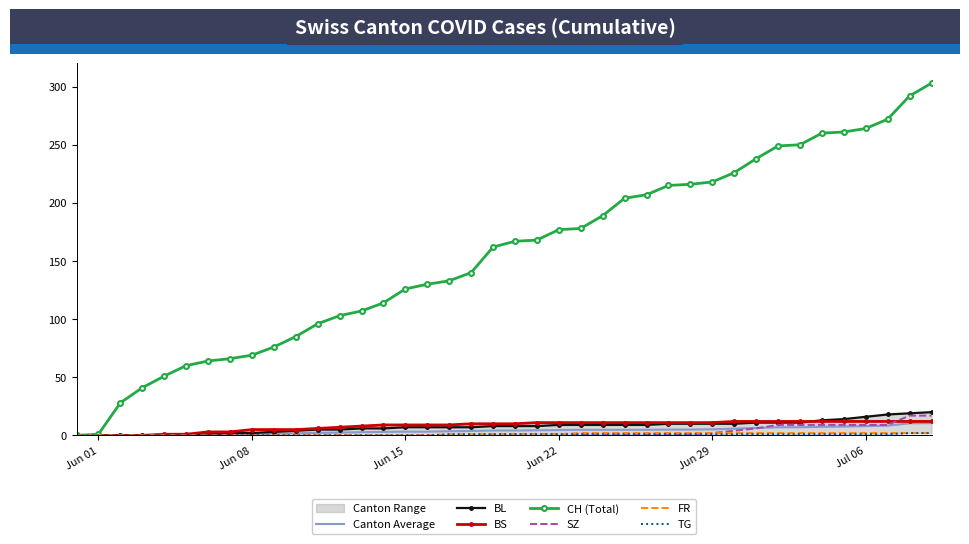

How many categories are shown in the chart?

40